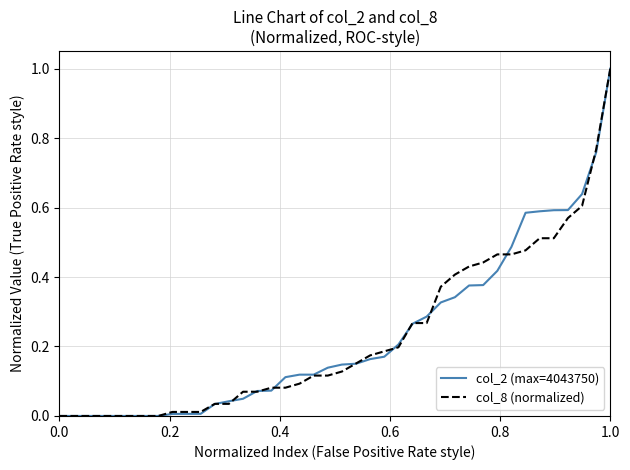

What is the difference between the second highest and minimum values in the col_8 (normalized) series?

0.8